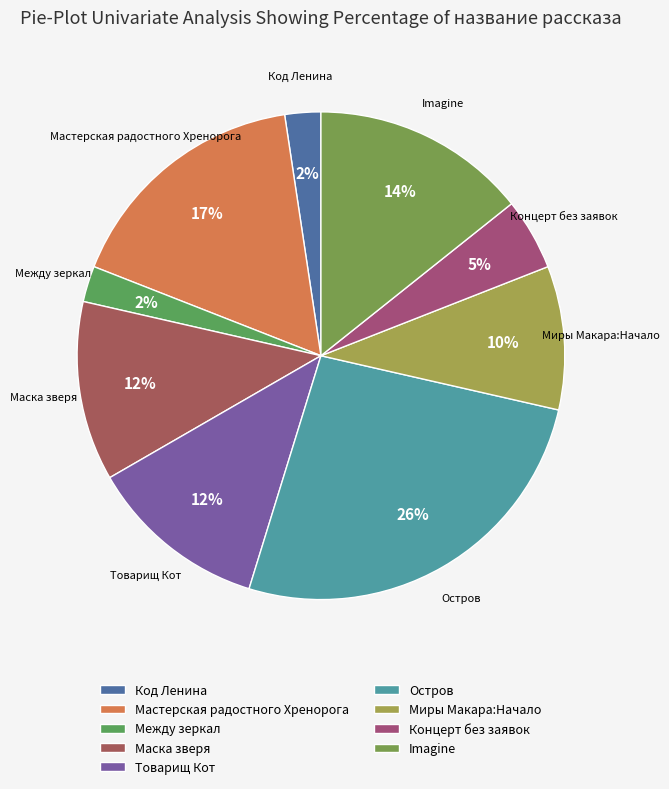

Combined, do Концерт без заявок and Маска зверя account for over 50%?

No